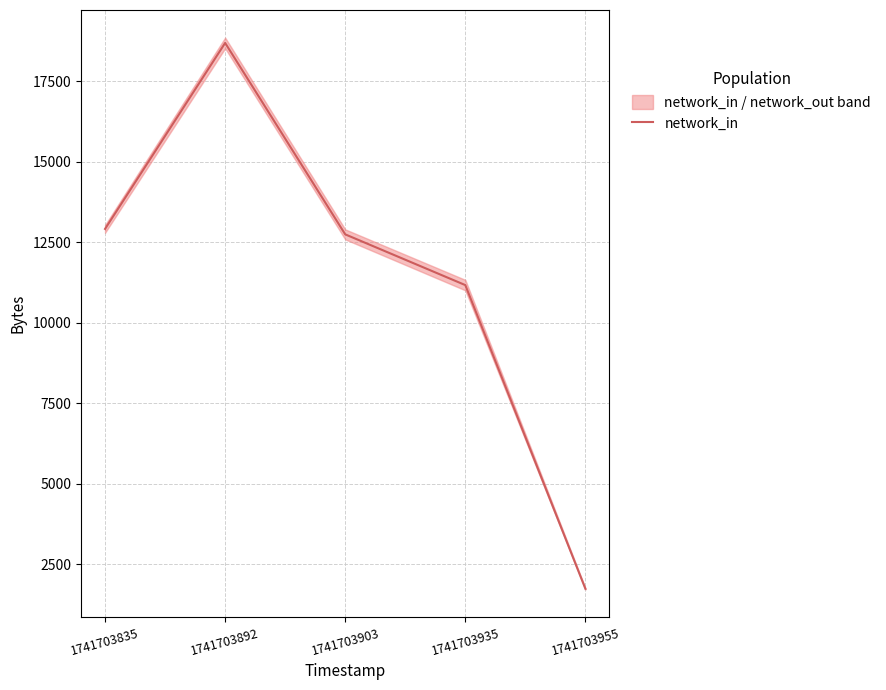

What is the difference between the maximum and minimum values?

16945.5